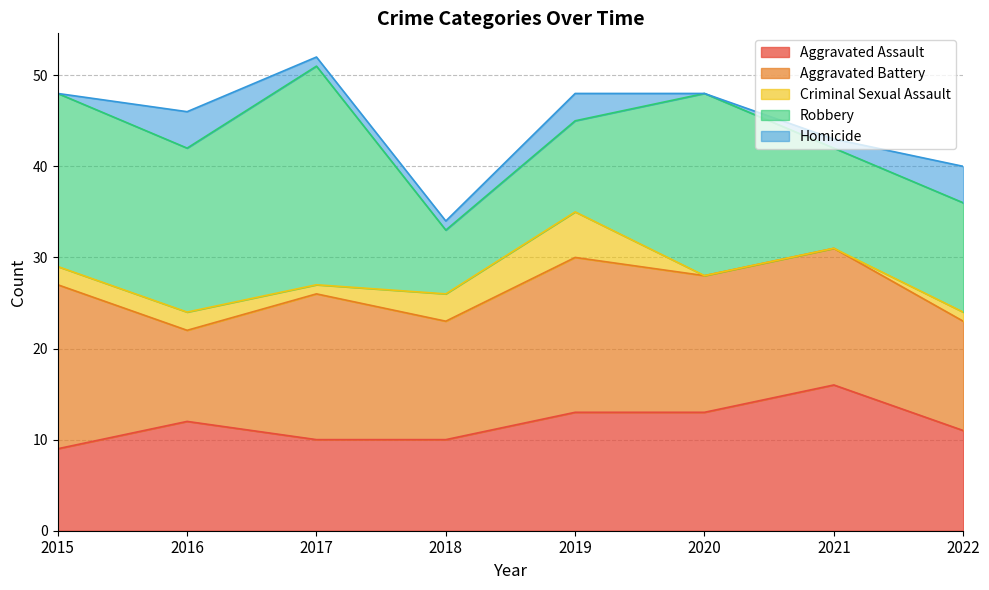

How many values in the Criminal Sexual Assault series are below 2?

4